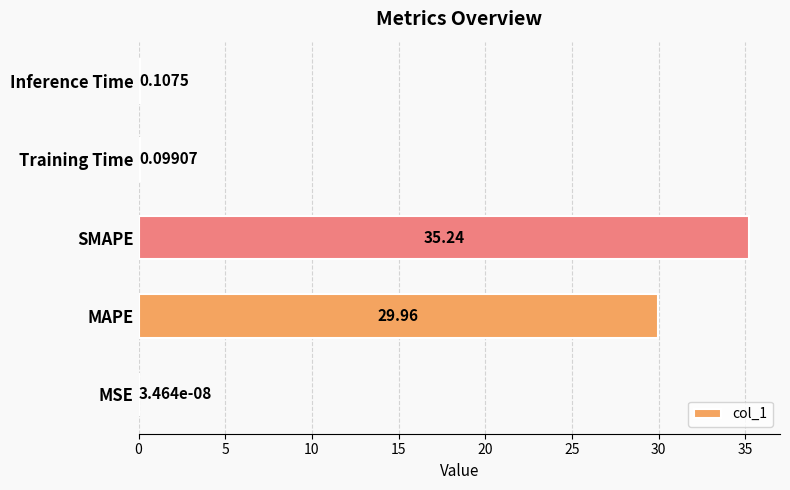

Between Inference Time and SMAPE, which is larger?

SMAPE